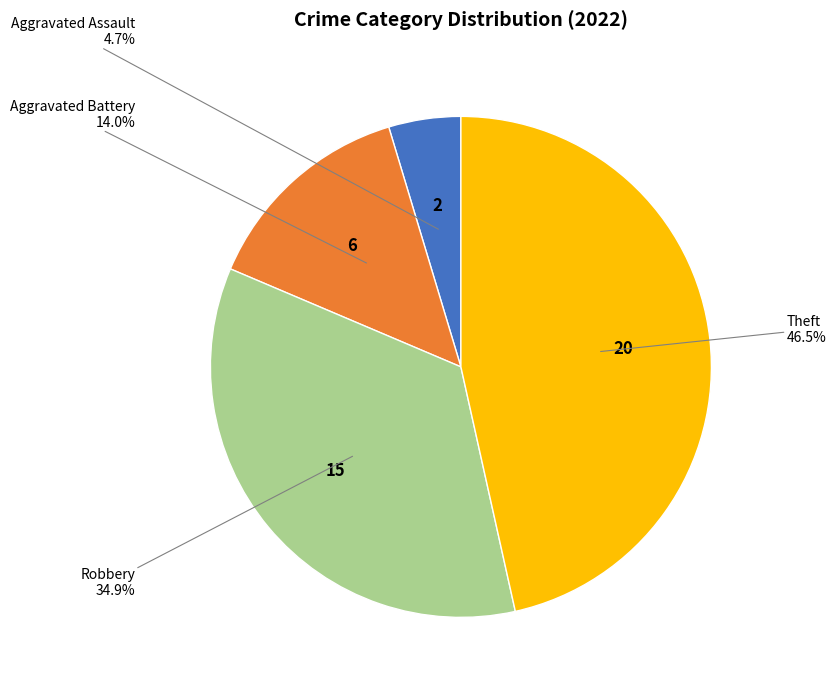

Is there any slice that represents more than half of the pie?

No